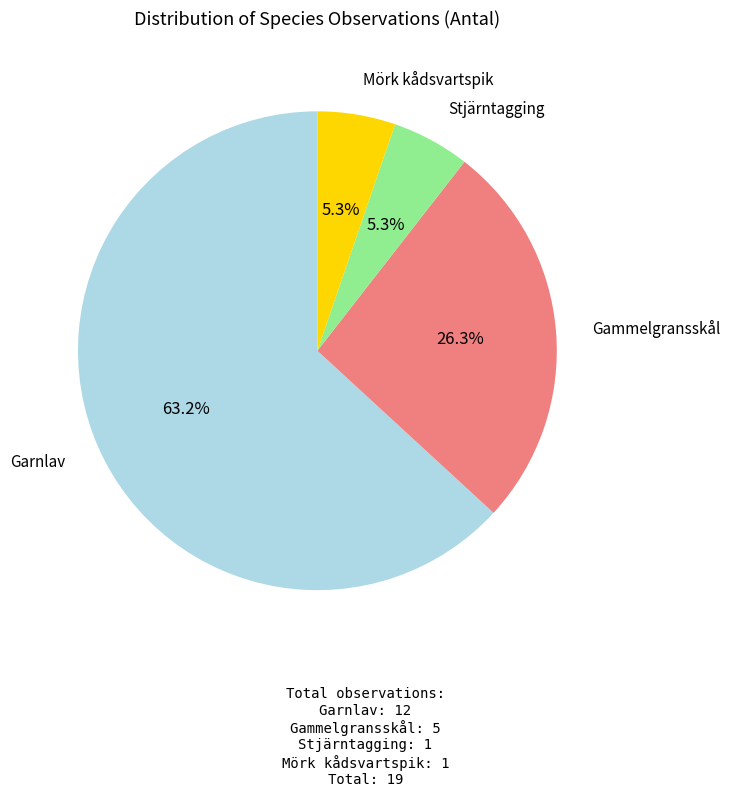

Approximately how many times larger is the value at Stjärntagging compared to Mörk kådsvartspik?

1.0